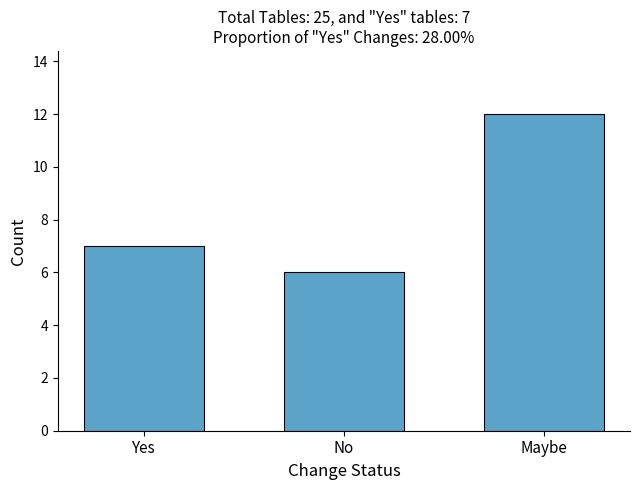

Rank the categories by value from highest to lowest.

Maybe, Yes, No